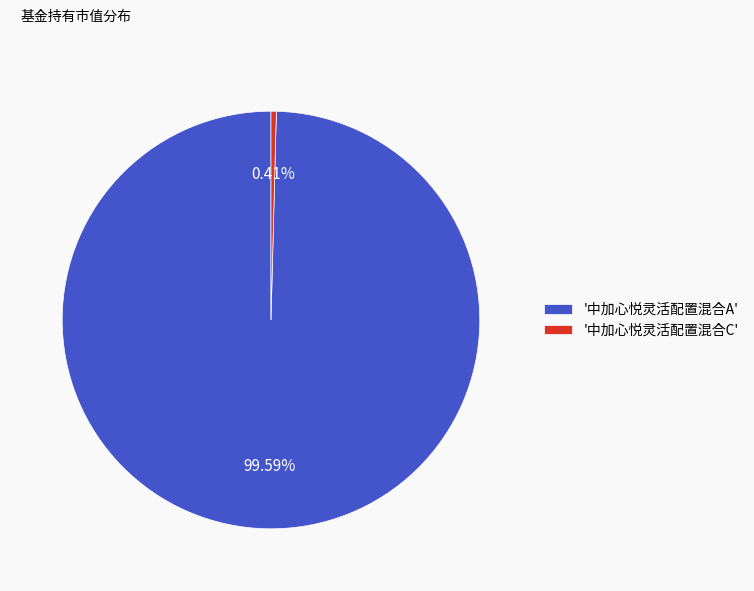

Do '中加心悦灵活配置混合C' and '中加心悦灵活配置混合A' together represent more than half of the pie?

Yes